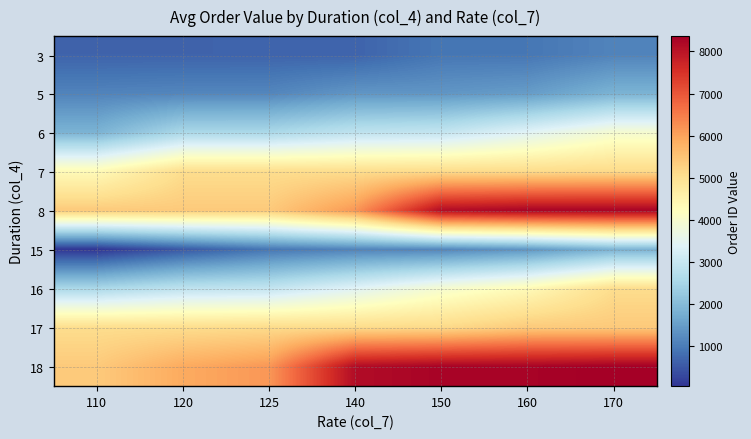

Rank the series at 150 from highest to lowest value.

18, 8, 17, 7, 16, 6, 5, 15, 3